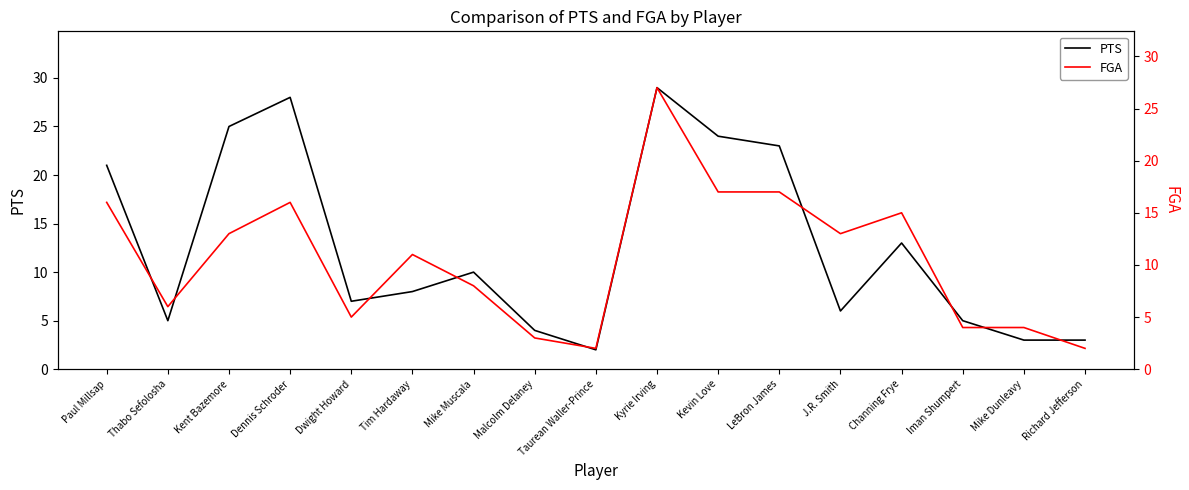

Reading left to right, extract all data points from this chart.

PTS: 21	5	25	28	7	8	10	4	2	29	24	23	6	13	5	3	3
FGA: 16	6	13	16	5	11	8	3	2	27	17	17	13	15	4	4	2